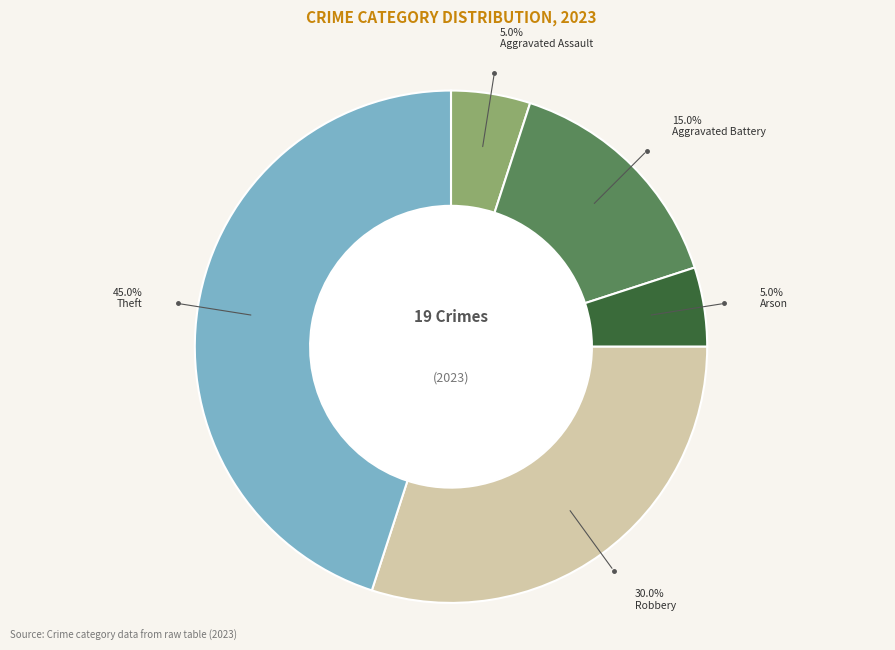

How many segments does this pie chart have?

5